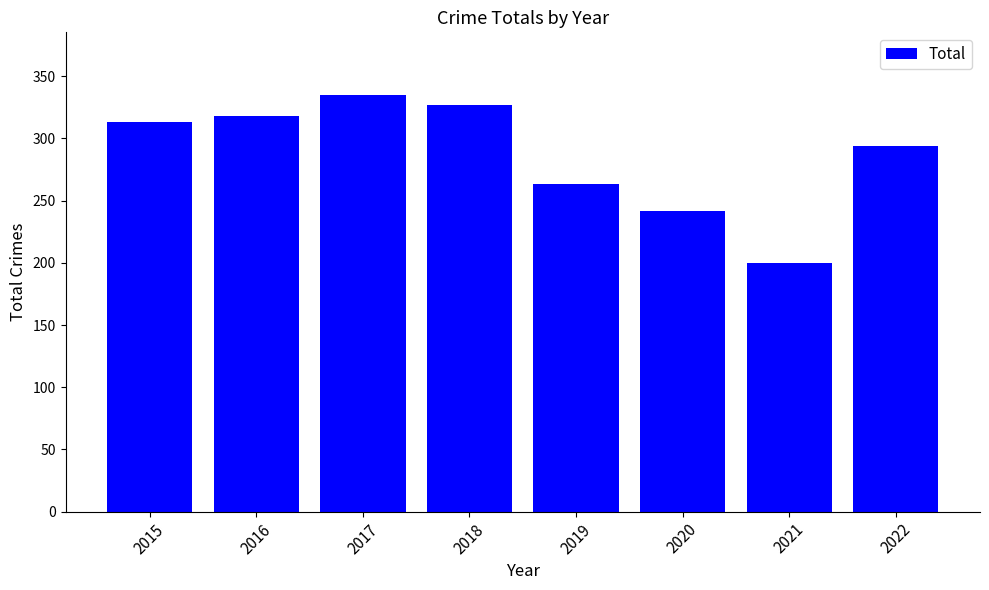

What is the change in value from 2018 to 2020?

-85